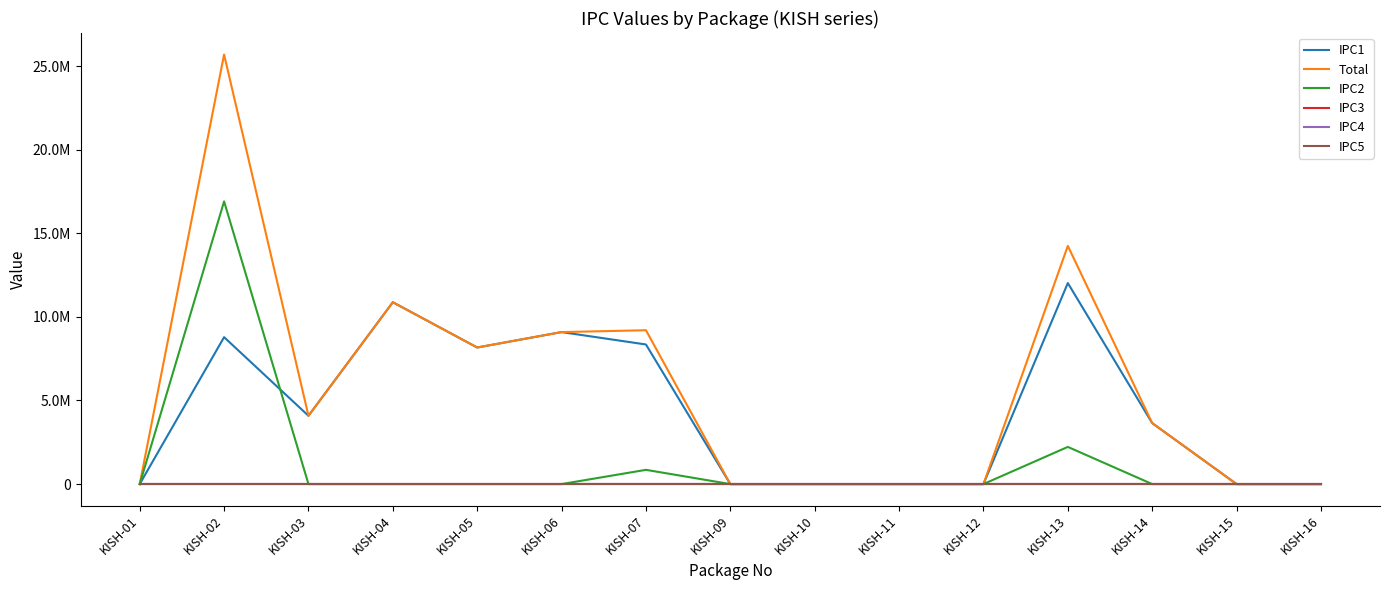

What is the value of the Total point at the 7th from the left?

9199387.0